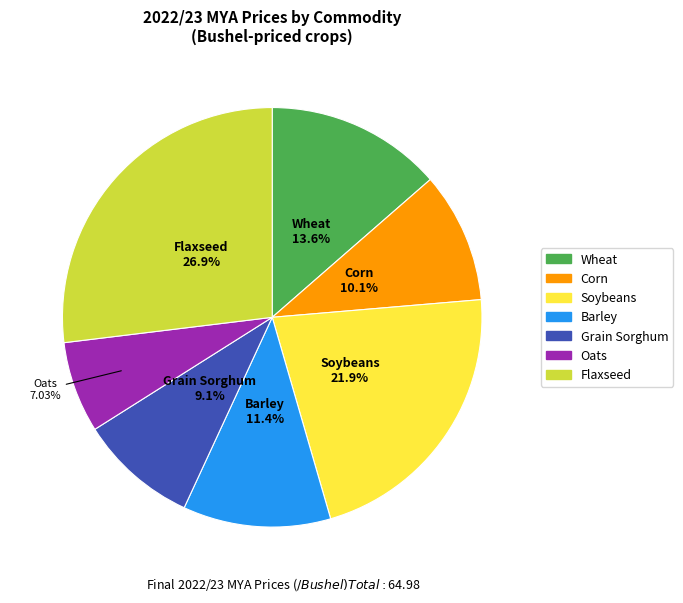

Does any single category account for the majority?

No